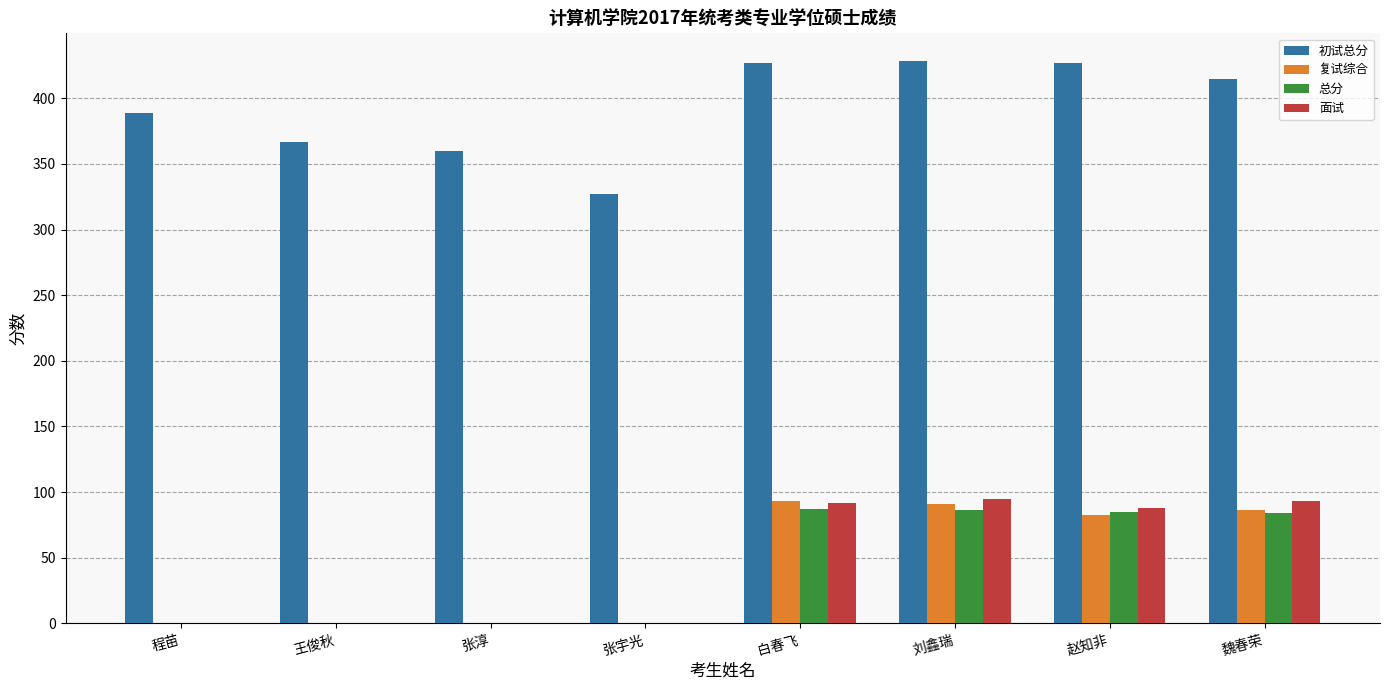

The 总分 series shows -40.4 at 张宇光. True or false?

False